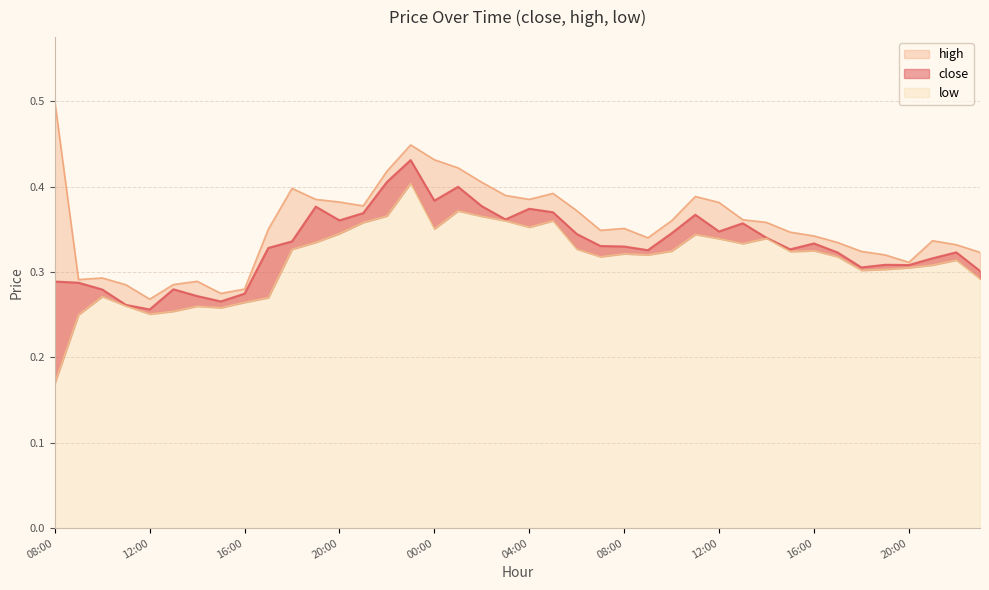

List the series in order of their overall mean, lowest first.

low, close, high